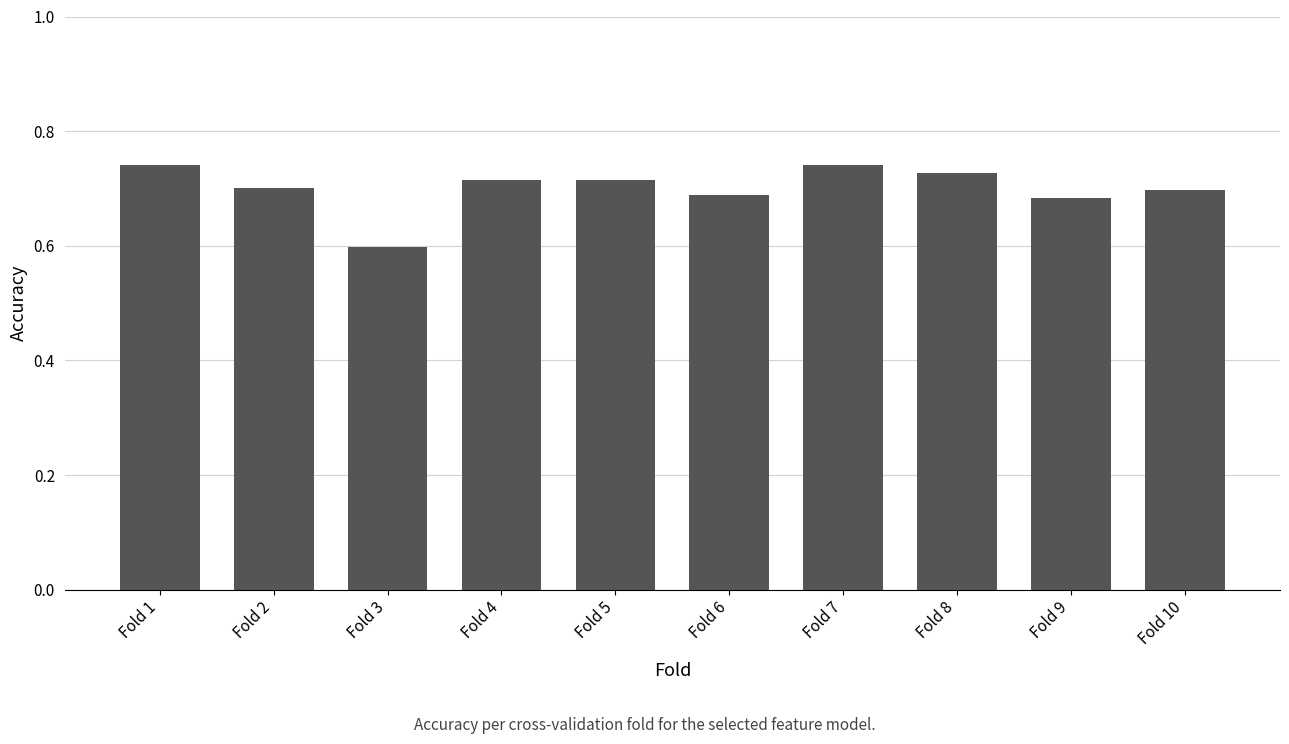

At which category does the chart reach its minimum across all series?

Fold 3